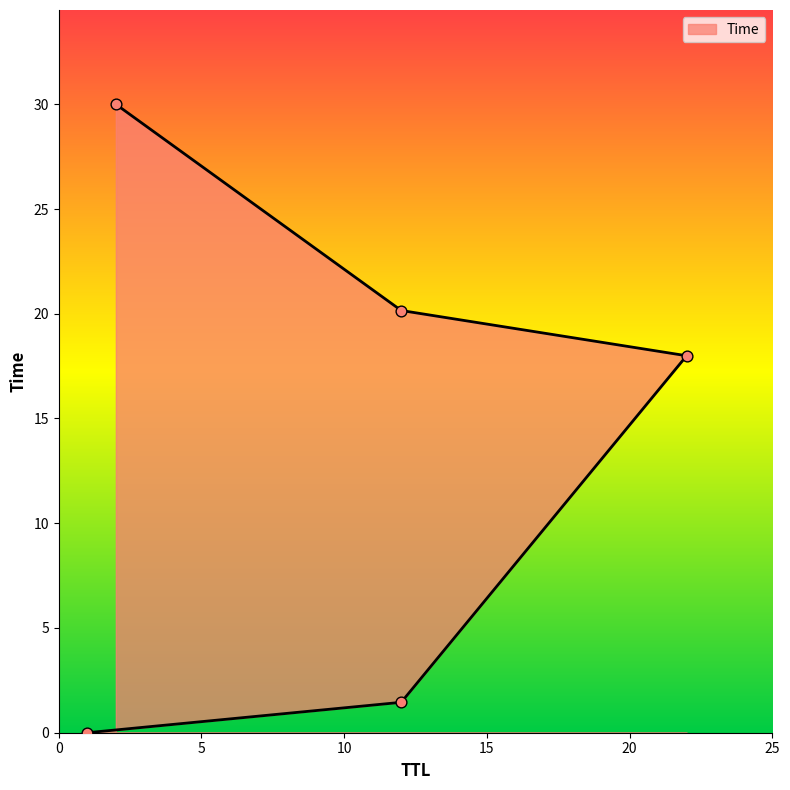

What is the change in value from 1 to 12?

+20.2